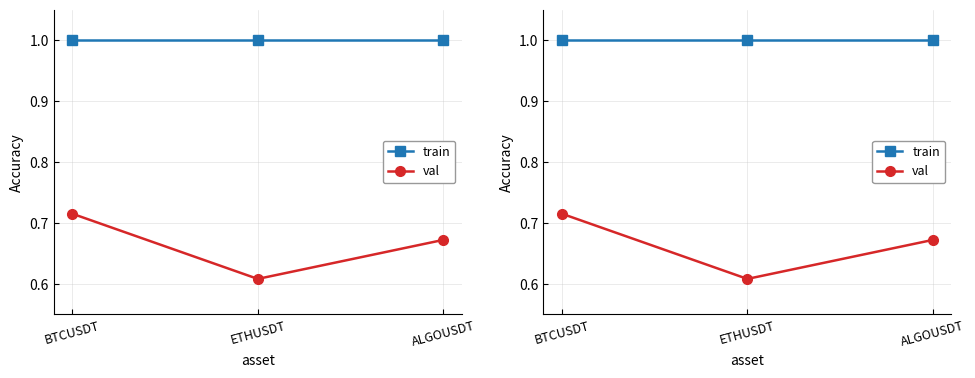

List the series in order of their overall mean, highest first.

train, val